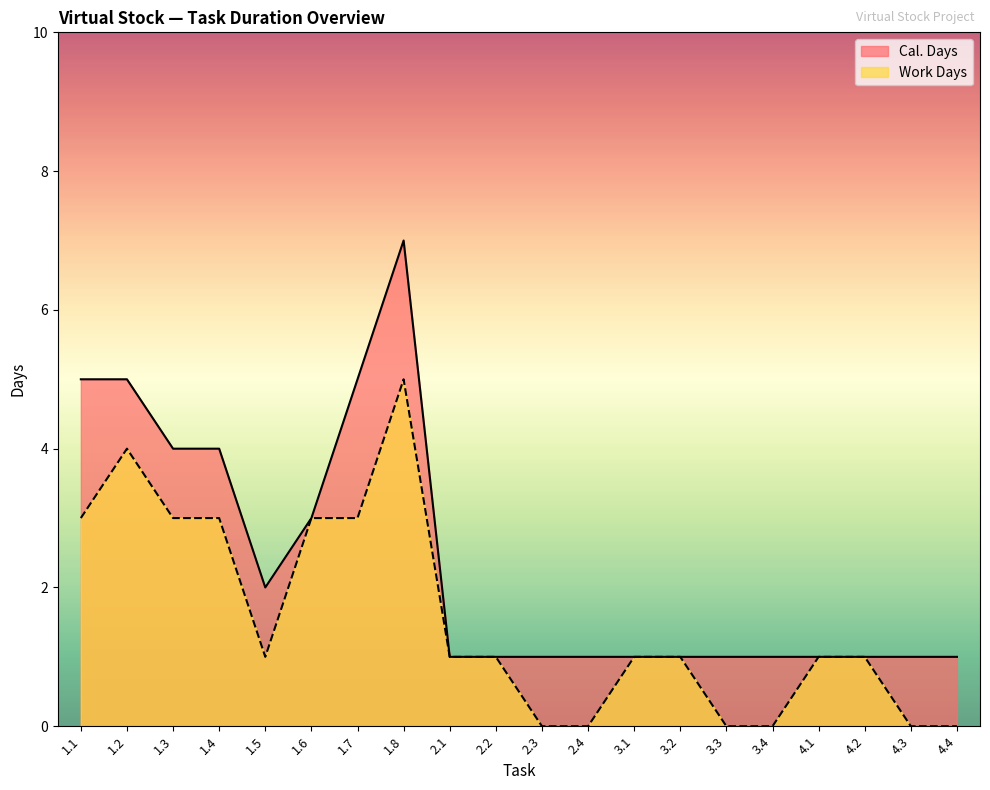

Is it true that Cal. Days equals 0 at 3.2?

False